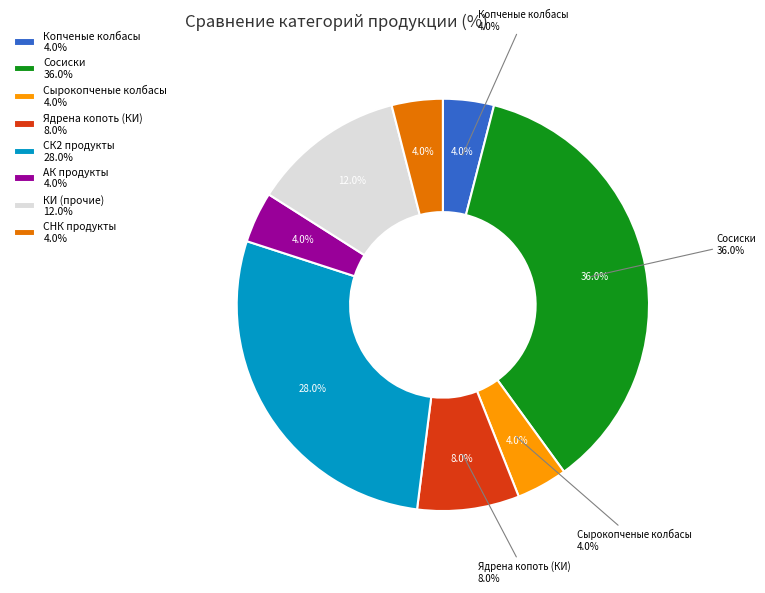

Does АК represent more than half of the total?

No